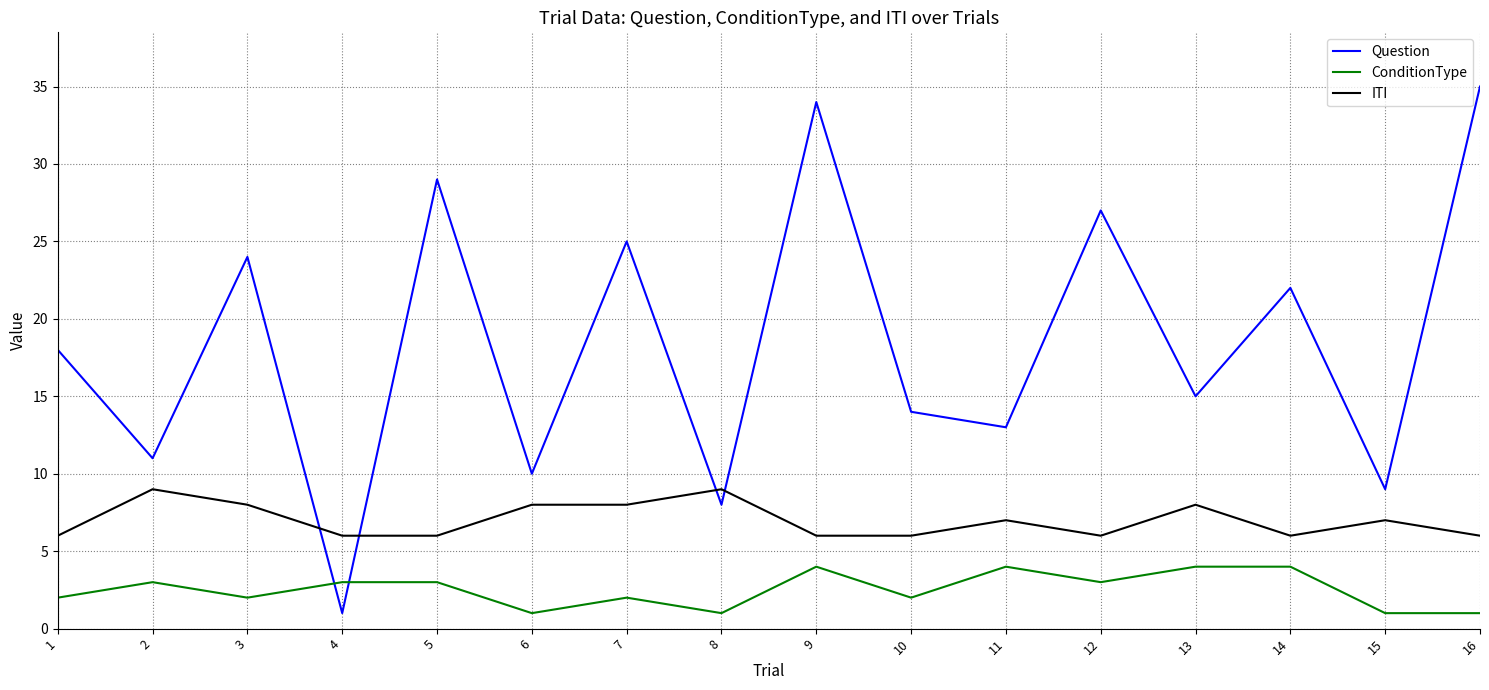

Reading left to right, what are all the values shown in this chart?

Question: 18	11	24	1	29	10	25	8	34	14	13	27	15	22	9	35
ConditionType: 2	3	2	3	3	1	2	1	4	2	4	3	4	4	1	1
ITI: 6	9	8	6	6	8	8	9	6	6	7	6	8	6	7	6